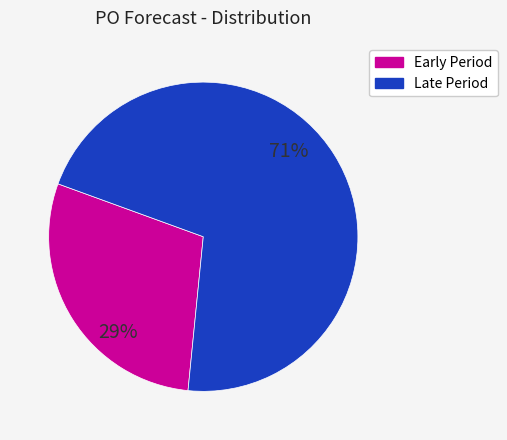

To the nearest percent, what is the average slice percentage?

50%